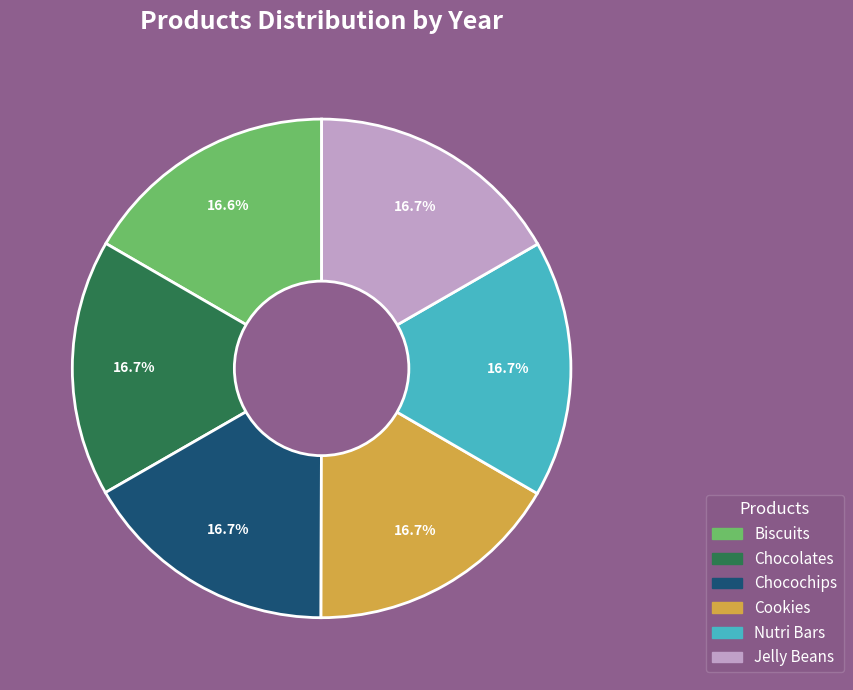

Does Chocochips account for over 50% of the chart?

No